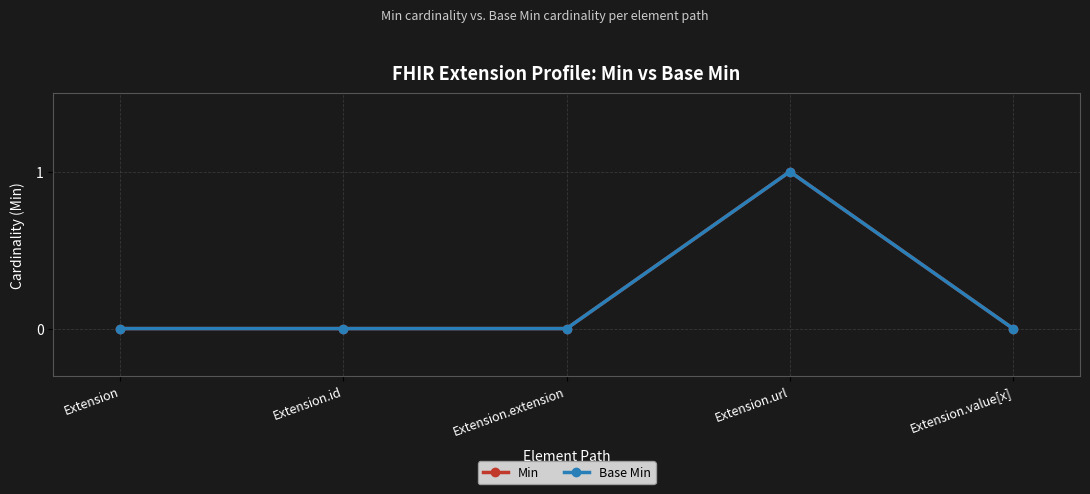

What is the label of the 4th point from the right?

Extension.id